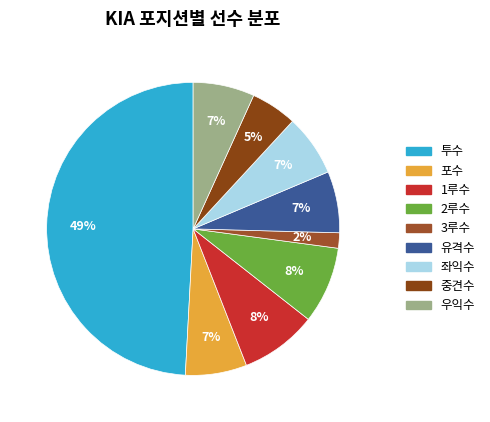

To the nearest percent, what percentage of the pie is 2루수?

8%